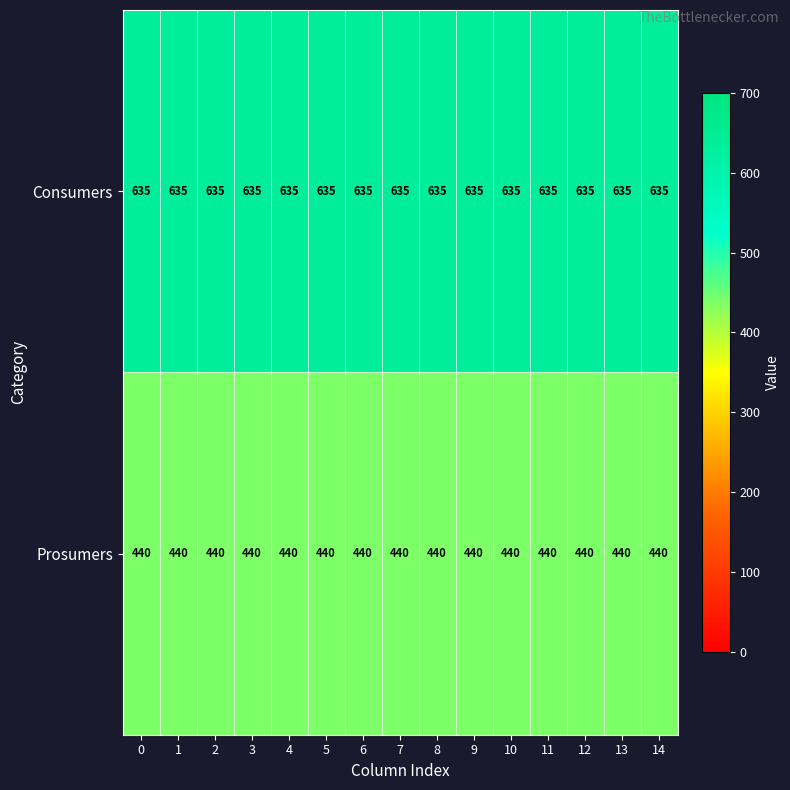

What is the spread (max minus min) of values at 9?

195